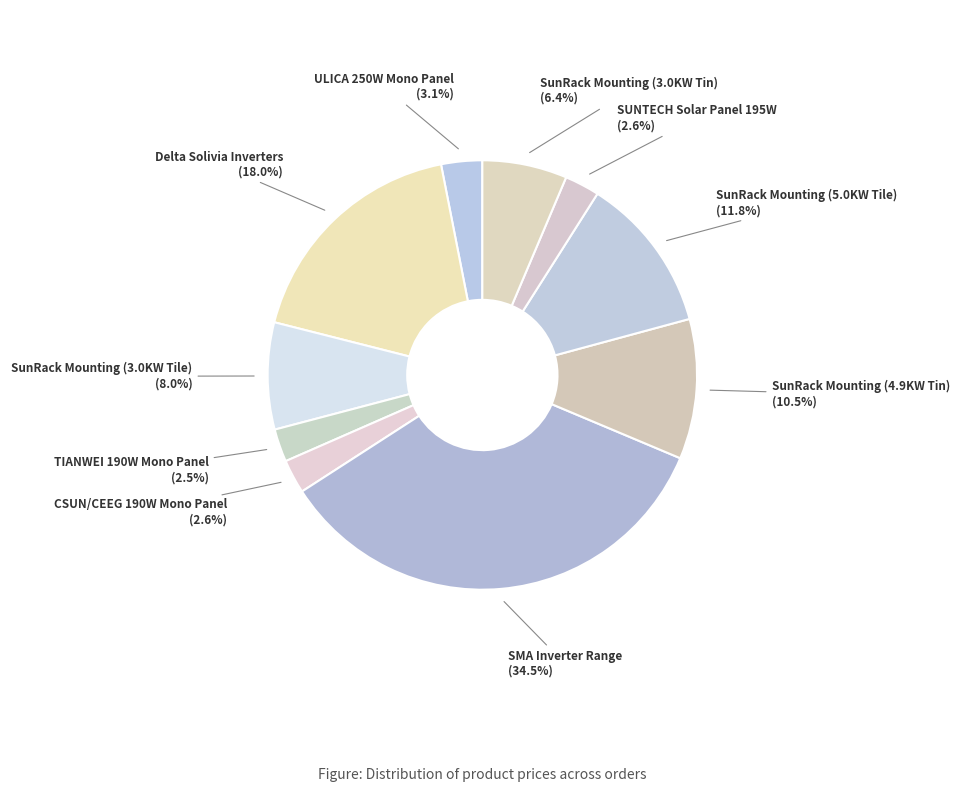

Is there a majority slice in this chart?

No